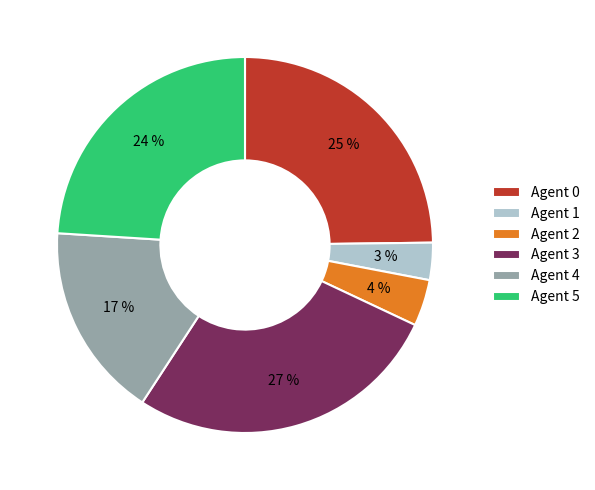

Do Agent 2 and Agent 0 together represent more than half of the pie?

No